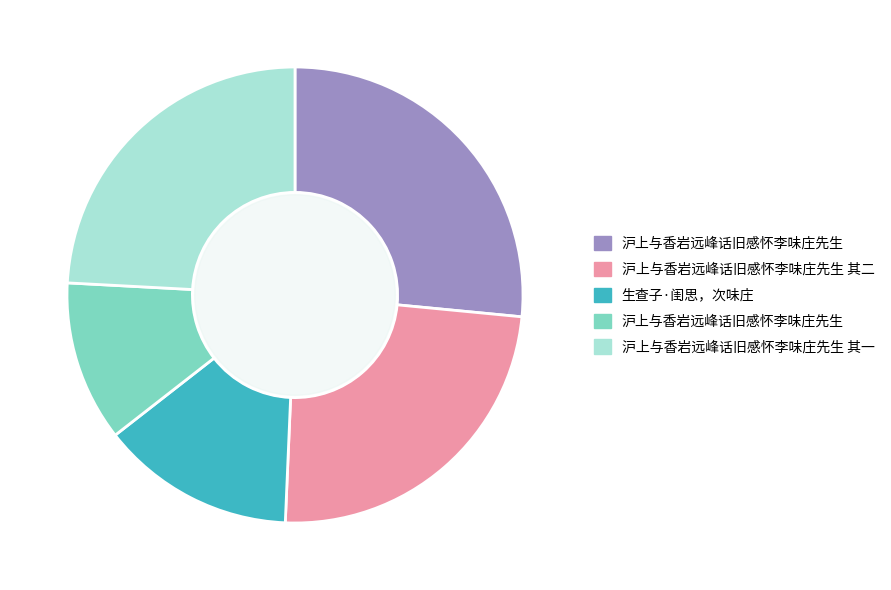

Is there any slice that represents more than half of the pie?

No